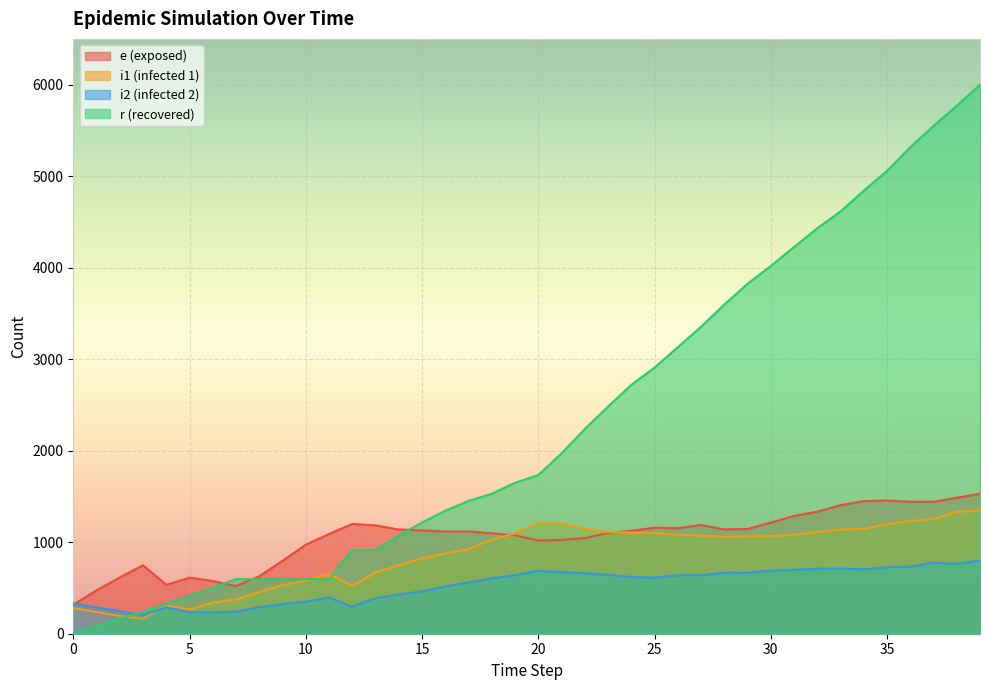

Which series has the largest total across all categories?

r (recovered)